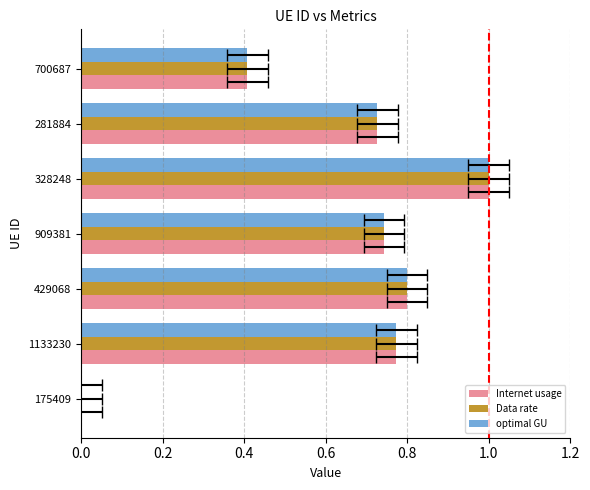

How many positive values does the Data rate series have?

6